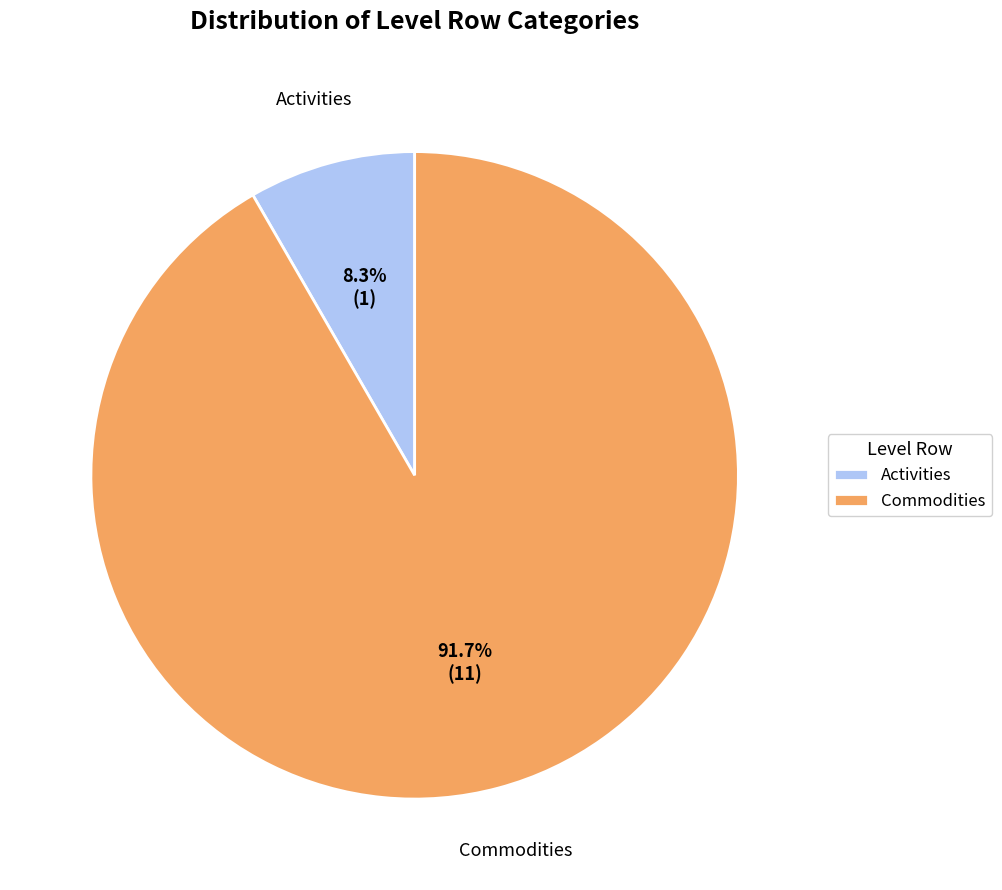

Rank the categories by value from lowest to highest.

Activities, Commodities